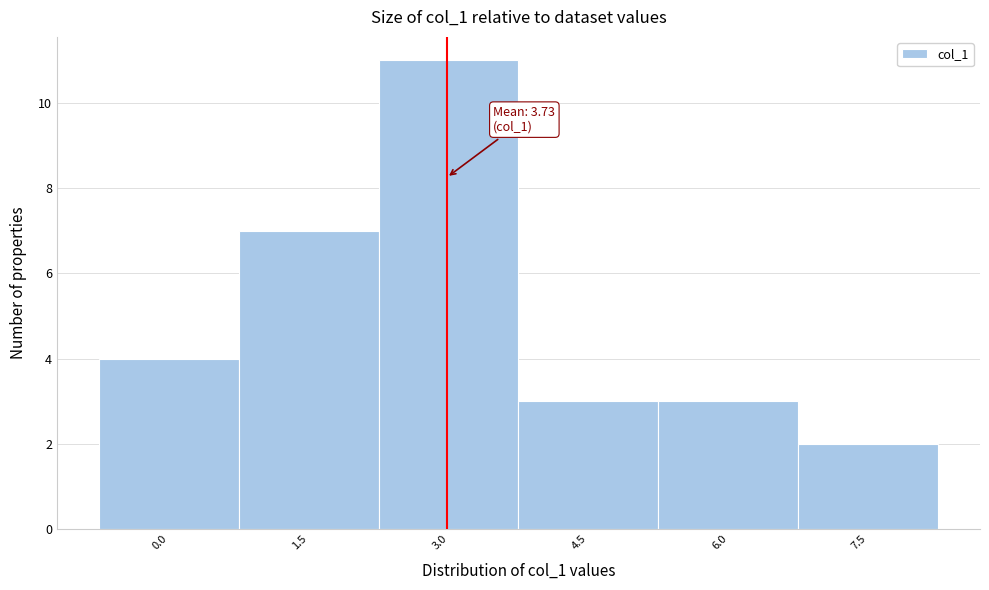

Reading left to right, extract all data points from this chart.

0.0=4	1.5=7	3.0=11	4.5=3	6.0=3	7.5=2